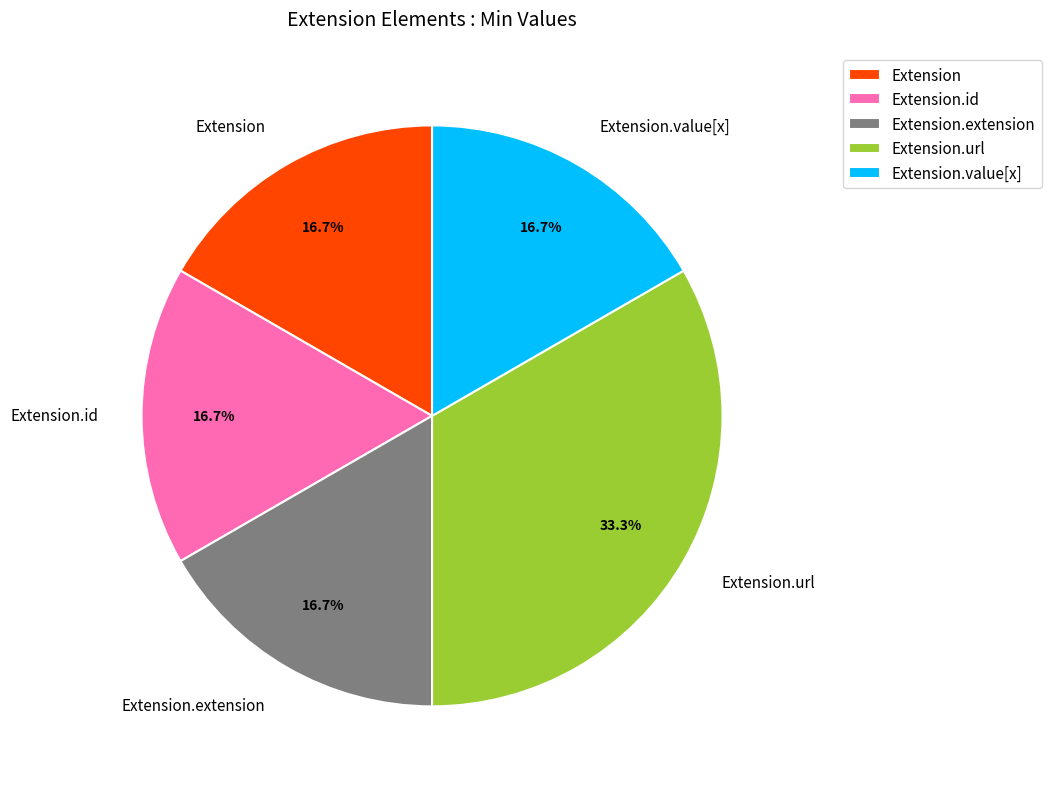

Is there a majority slice in this chart?

No